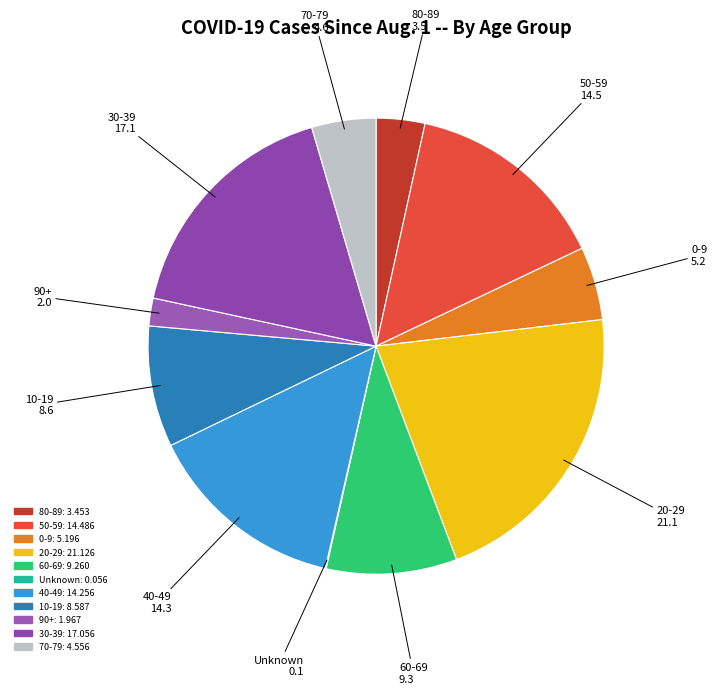

Which slice is the largest?

20-29